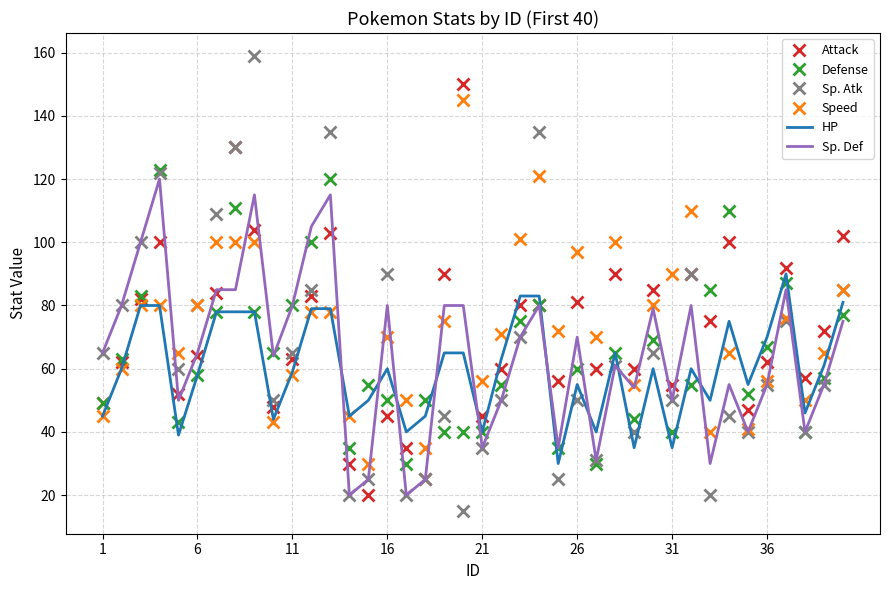

What is the difference between the second highest and second lowest values in the HP series?

48